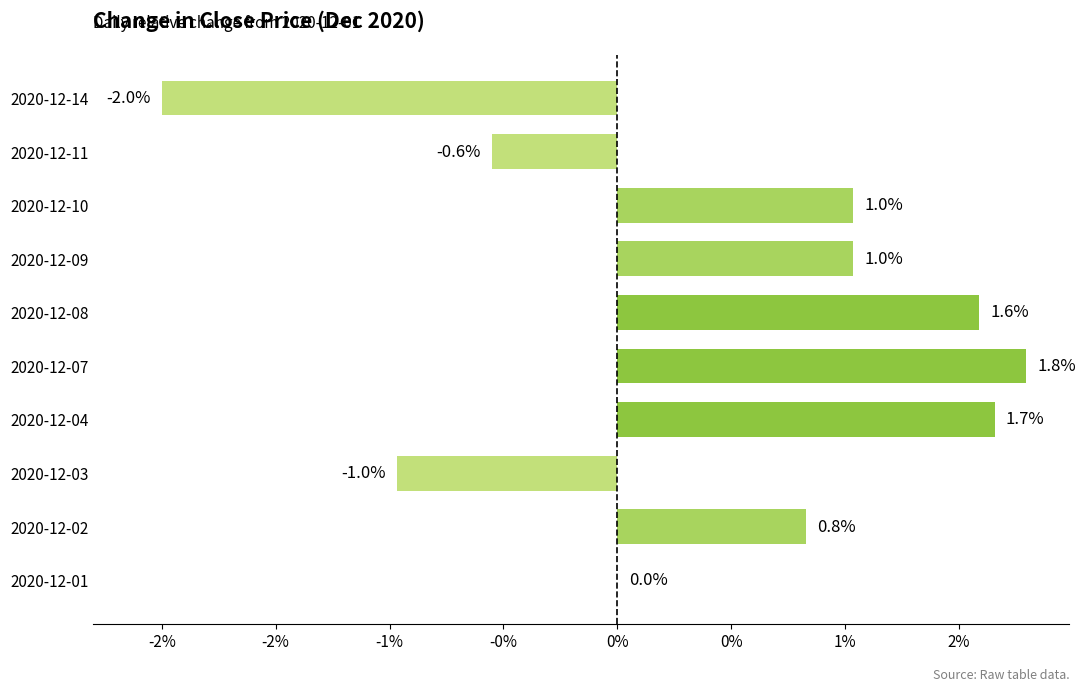

What is the difference between the maximum and minimum values?

3.8